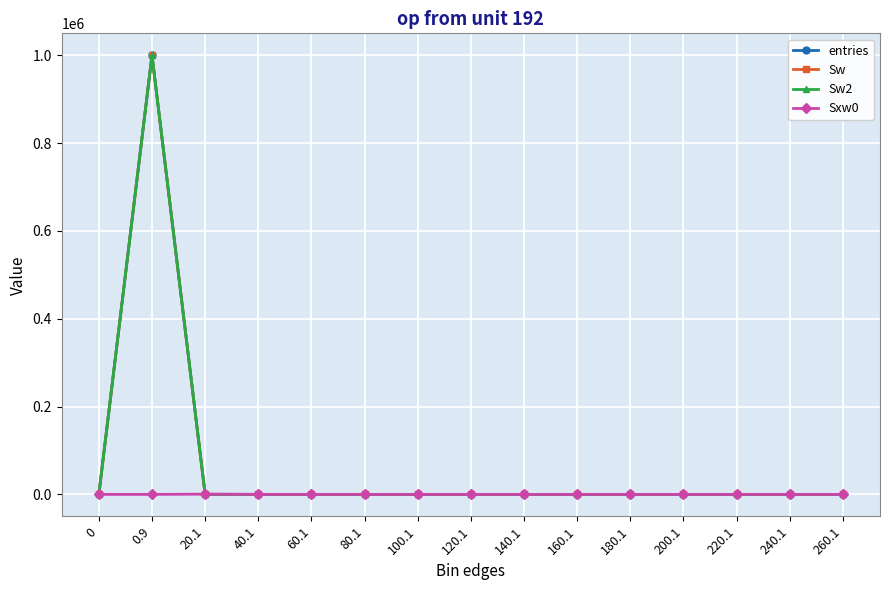

True or false: entries has a value of 638405 at 260.1.

False